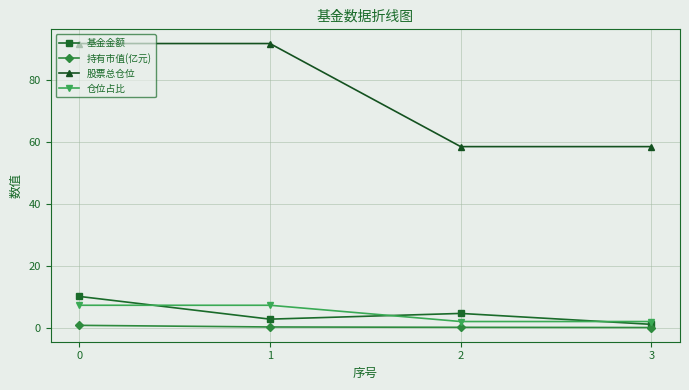

What is the value of the 仓位占比 point at the 1st from the left?

7.2